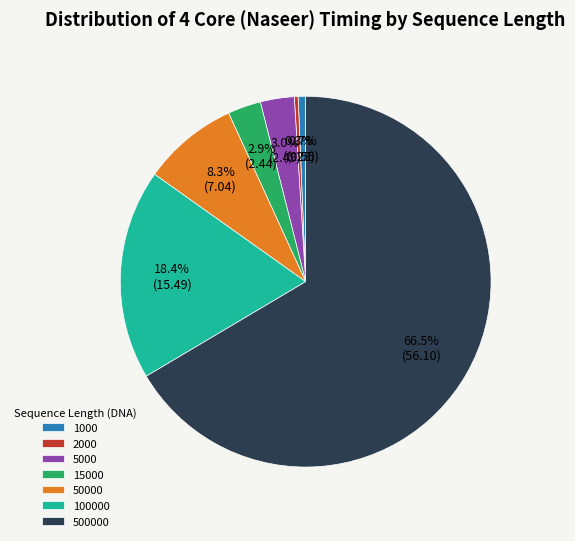

Which has a higher value, 2000 or 15000?

15000